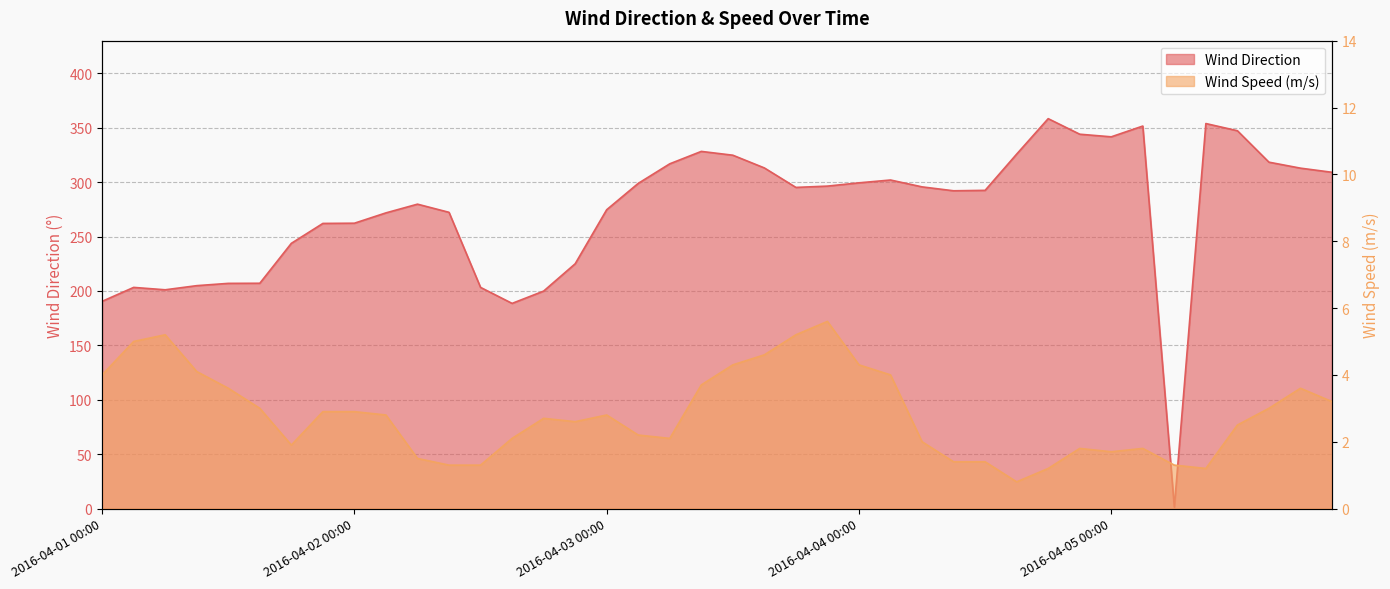

Reading right to left, what are all the values shown in this chart?

Wind Direction: 309.1	312.9	318.4	347.3	353.9	1.3	351.6	341.7	344.1	358.4	325.8	292.5	292.1	295.7	302.0	299.4	296.4	295.2	313.1	324.8	328.3	316.9	298.9	274.7	225.0	199.9	188.6	203.3	272.3	279.8	271.8	262.3	262.1	243.8	207.1	207.0	204.9	201.1	203.3	190.5
Wind Speed (m/s): 3.2	3.6	3.0	2.5	1.2	1.3	1.8	1.7	1.8	1.2	0.8	1.4	1.4	2.0	4.0	4.3	5.6	5.2	4.6	4.3	3.7	2.1	2.2	2.8	2.6	2.7	2.1	1.3	1.3	1.5	2.8	2.9	2.9	1.9	3.0	3.6	4.1	5.2	5.0	4.0